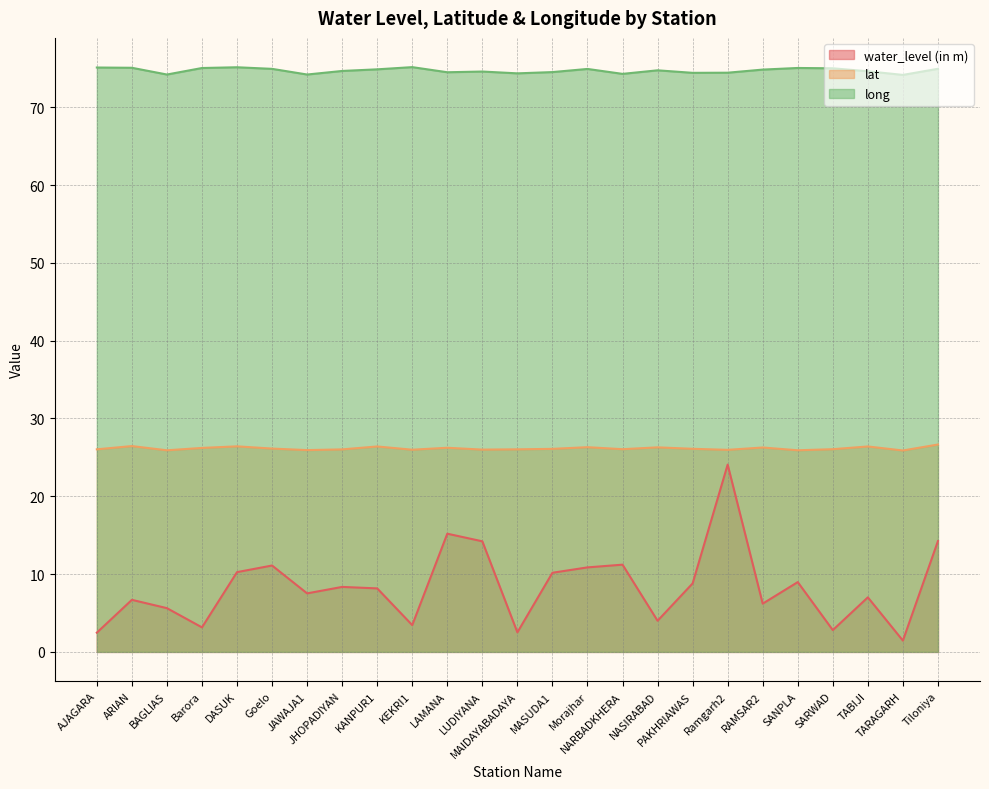

True or false: lat and long intersect in this chart.

False